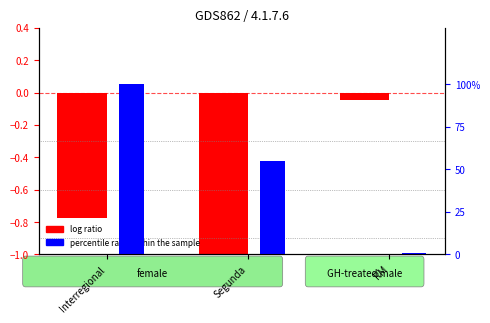

What is the difference between the maximum and second lowest values in the log ratio series?

0.7